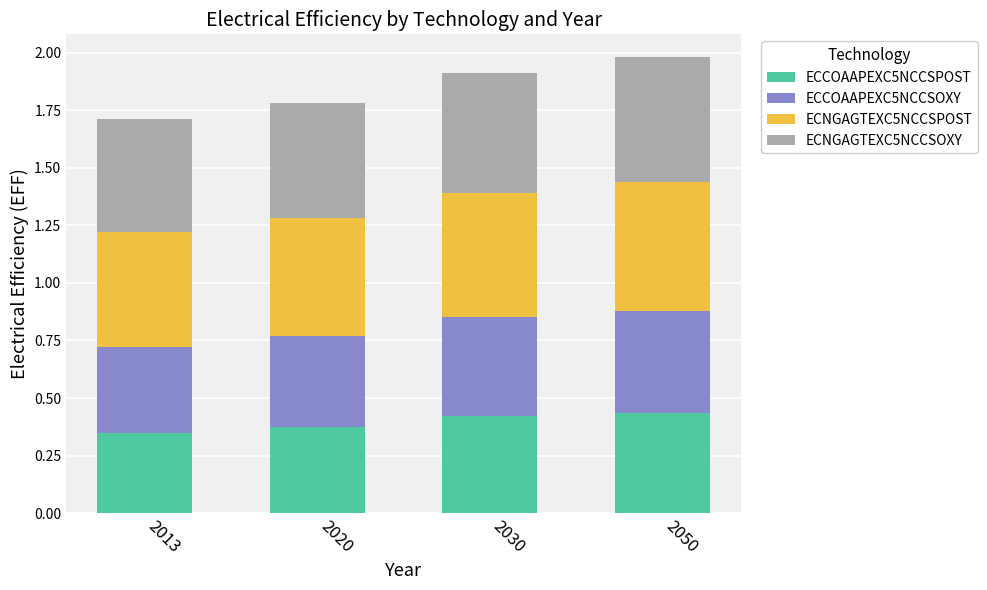

Are the bars grouped side by side (vs. stacked)?

No